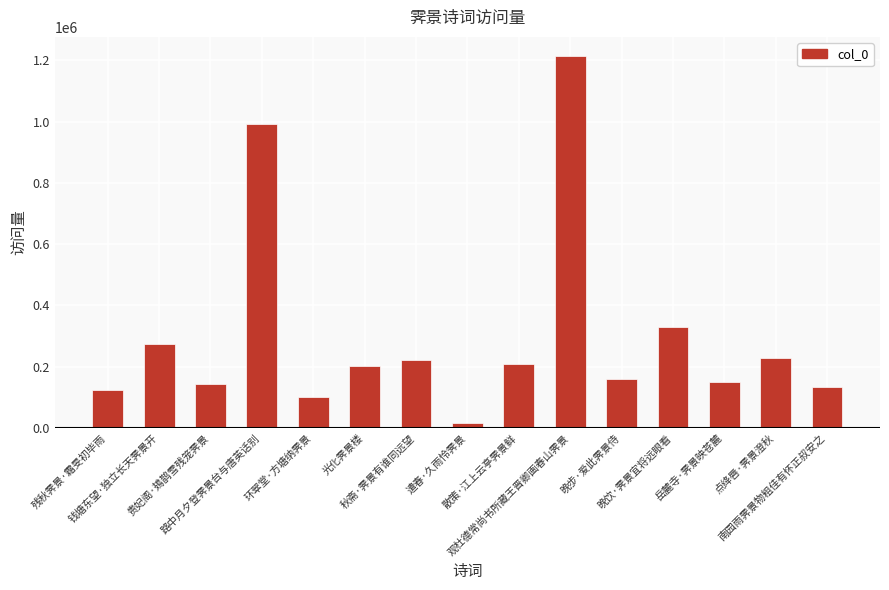

Between 秋斋·霁景有谁同远望 and 路中月夕登霁景台与唐英话别, which is larger?

路中月夕登霁景台与唐英话别